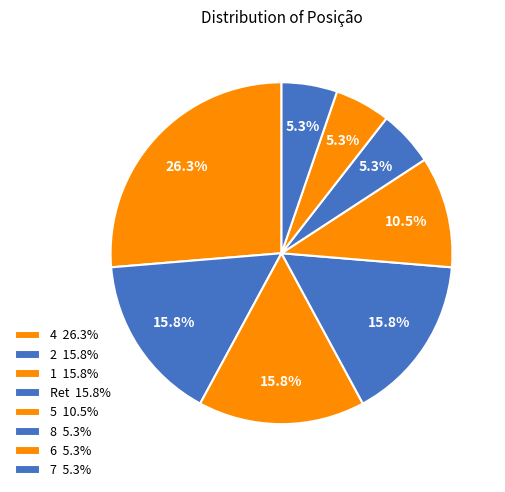

Is 1 the majority of the pie?

No